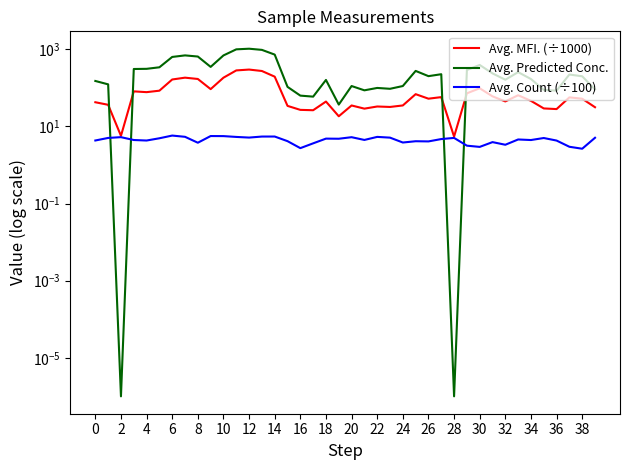

True or false: Avg. MFI. (÷1000) has more than 0 interior local peaks.

True